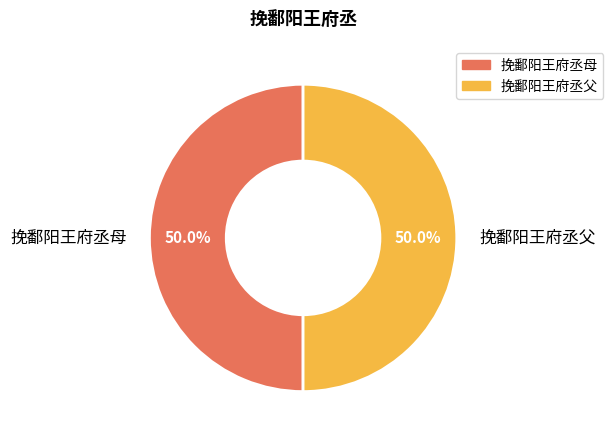

How many slices are in this pie chart?

2